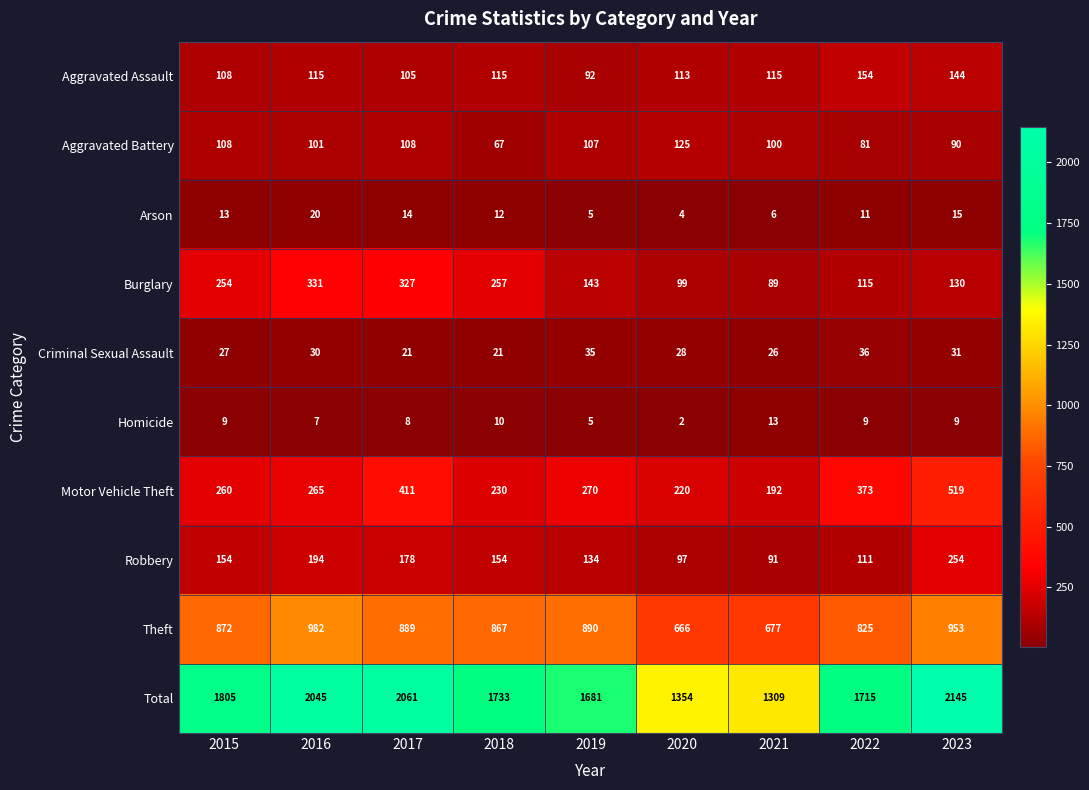

Between 2019 and 2022, which series saw the biggest shift?

Motor Vehicle Theft